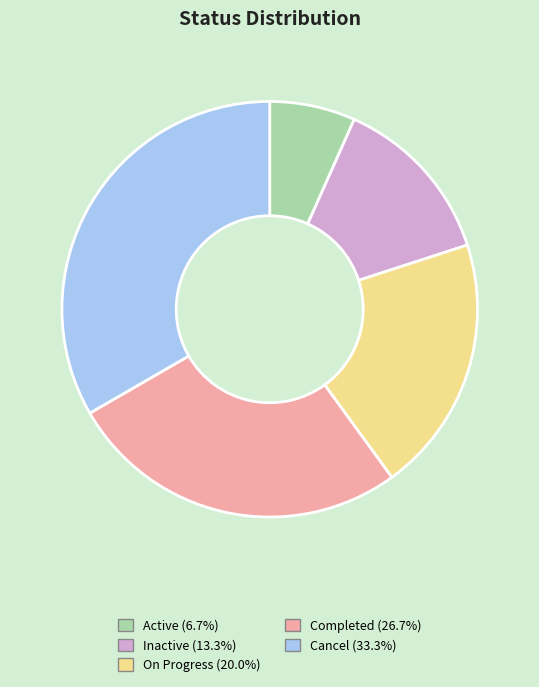

Rank the categories by value from highest to lowest.

Cancel, Completed, On Progress, Inactive, Active